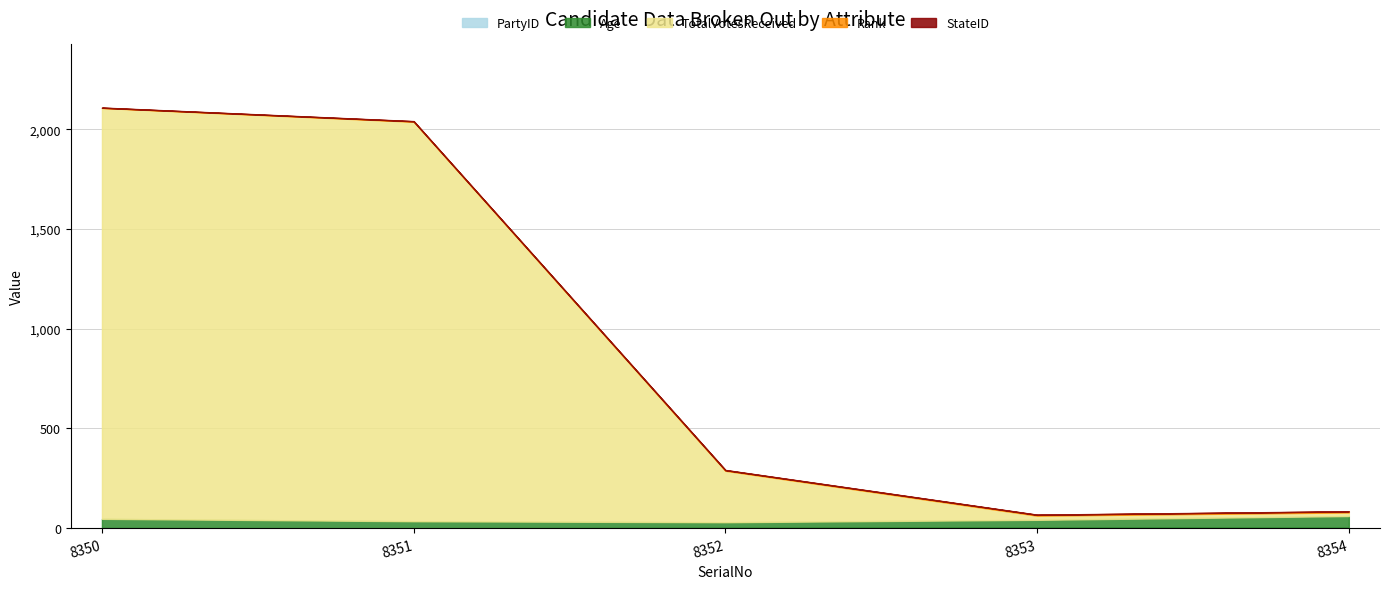

At how many categories does at least one series exceed 1954?

2